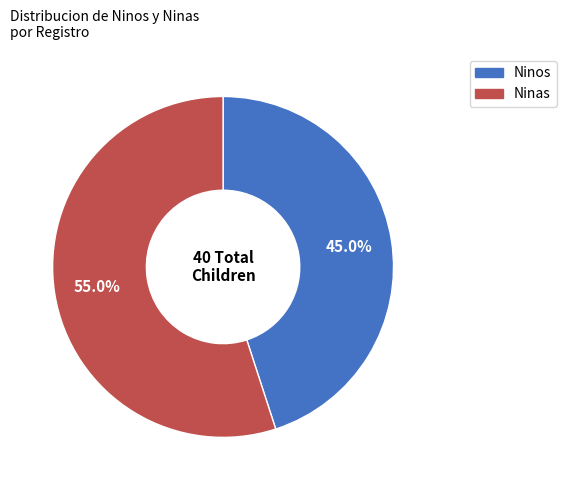

Is there a majority slice in this chart?

Yes